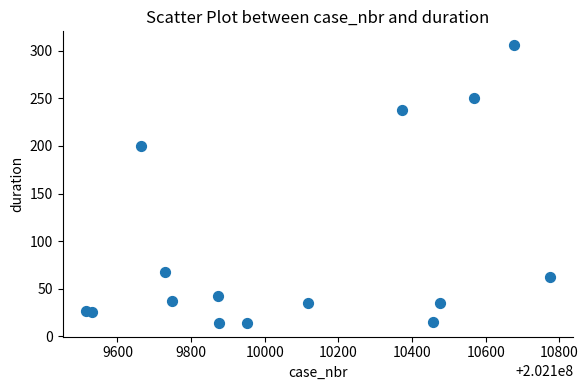

What is the range of Y values (max minus min)?

292